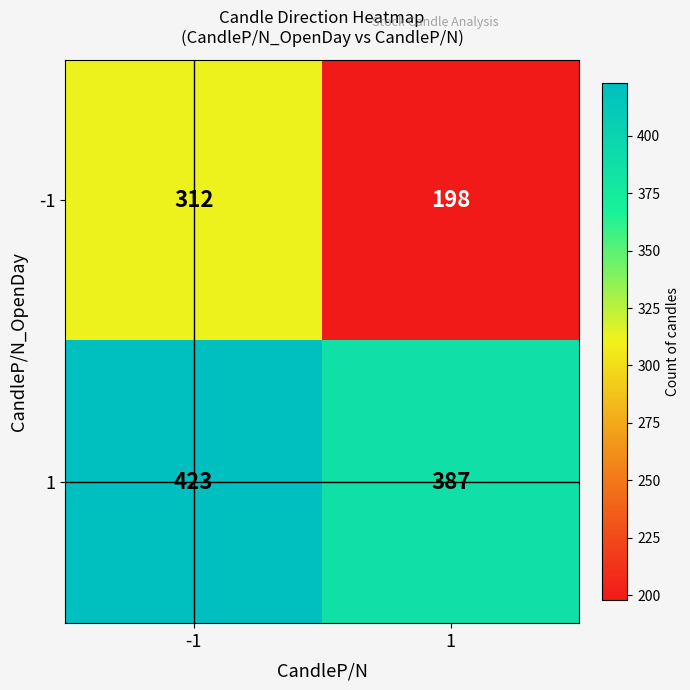

True or false: 1 has a value of 722 at -1.

False